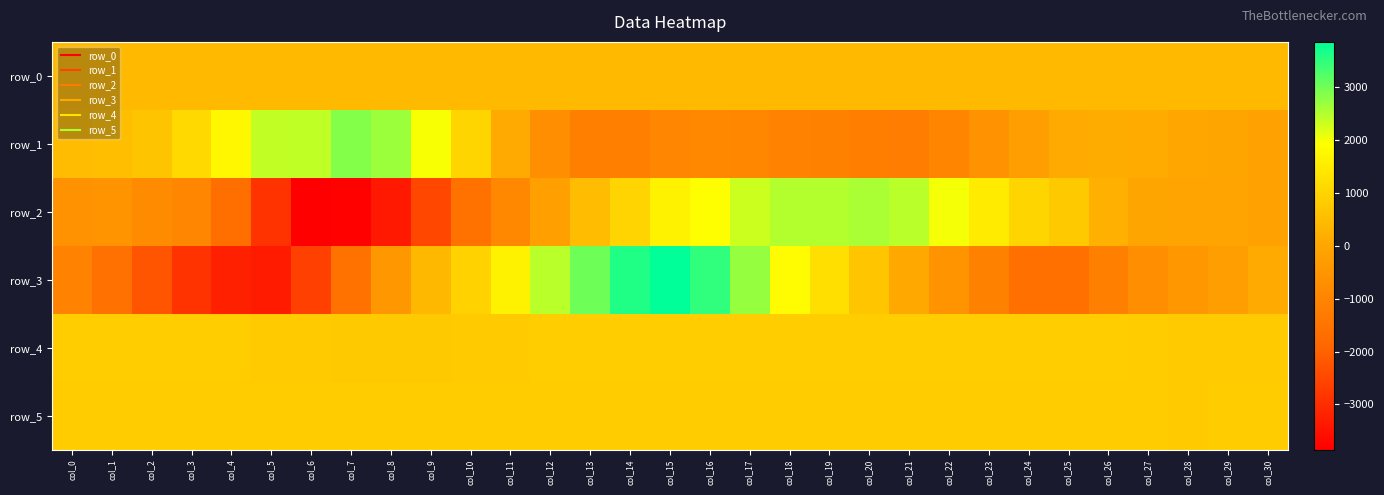

Reading right to left, extract all data points from this chart.

row_0: 437.9	437.8	437.8	437.8	437.7	437.6	437.6	437.5	437.5	437.4	437.4	437.4	437.3	437.3	437.2	437.2	437.1	437.1	437.1	437.0	436.9	436.9	436.9	436.8	436.7	436.7	436.7	436.6	436.5	436.5	436.4
row_1: -136.0	-14.0	29.0	130.0	146.0	90.0	-239.0	-590.0	-976.0	-1219.0	-1203.0	-1090.0	-1044.0	-914.0	-878.0	-960.0	-1144.0	-1117.0	-691.0	98.0	1026.0	1962.0	2670.0	2853.0	2402.0	2380.0	1750.0	1119.0	658.0	554.0	481.0
row_2: -135.0	-36.0	-48.0	-9.0	237.0	752.0	1031.0	1513.0	1989.0	2442.0	2560.0	2496.0	2485.0	2315.0	1897.0	1642.0	1010.0	493.0	-188.0	-890.0	-1555.0	-2498.0	-3363.0	-3804.0	-3857.0	-2869.0	-1643.0	-959.0	-763.0	-521.0	-595.0
row_3: 92.0	-231.0	-428.0	-692.0	-1140.0	-1618.0	-1614.0	-1097.0	-558.0	44.0	699.0	1247.0	1841.0	2715.0	3482.0	3853.0	3607.0	3018.0	2438.0	1647.0	971.0	419.0	-447.0	-1546.0	-2634.0	-3335.0	-3233.0	-2869.0	-2243.0	-1579.0	-1069.0
row_4: 826.0	824.0	823.0	833.0	845.0	850.0	847.0	850.0	851.0	852.0	849.0	851.0	848.0	848.0	849.0	851.0	850.0	852.0	851.0	821.0	785.0	771.0	776.0	779.0	800.0	820.0	845.0	857.0	855.0	858.0	856.0
row_5: 828.0	836.0	826.0	829.0	830.0	828.0	831.0	827.0	831.0	831.0	830.0	829.0	829.0	831.0	832.0	837.0	832.0	830.0	834.0	835.0	828.0	832.0	831.0	834.0	835.0	831.0	831.0	833.0	834.0	835.0	828.0